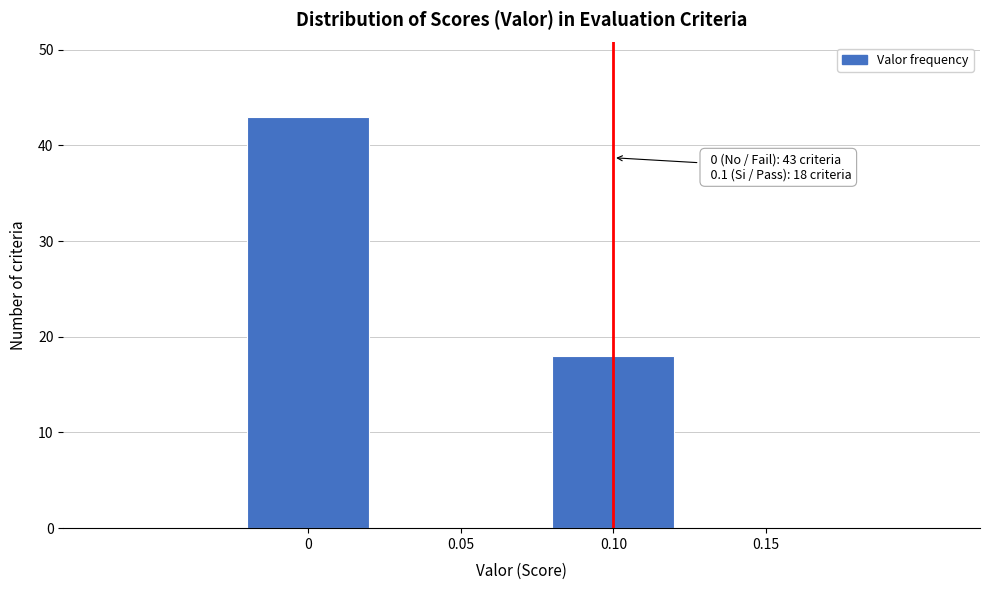

Reading left to right, what are all the values shown in this chart?

0=43	0.10=18